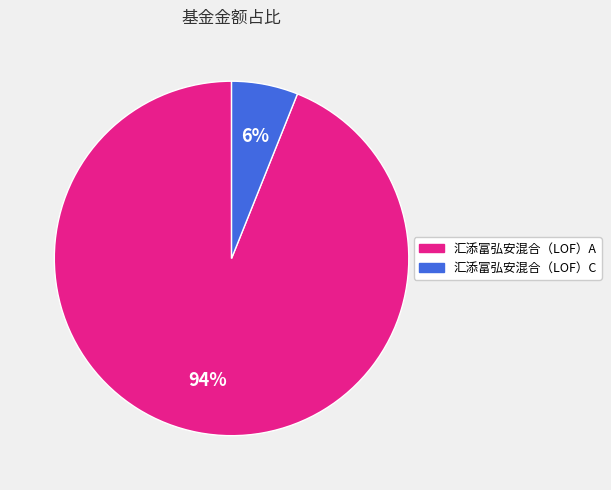

The 汇添富弘安混合（LOF）A slice represents 94% of the pie. True or false?

True